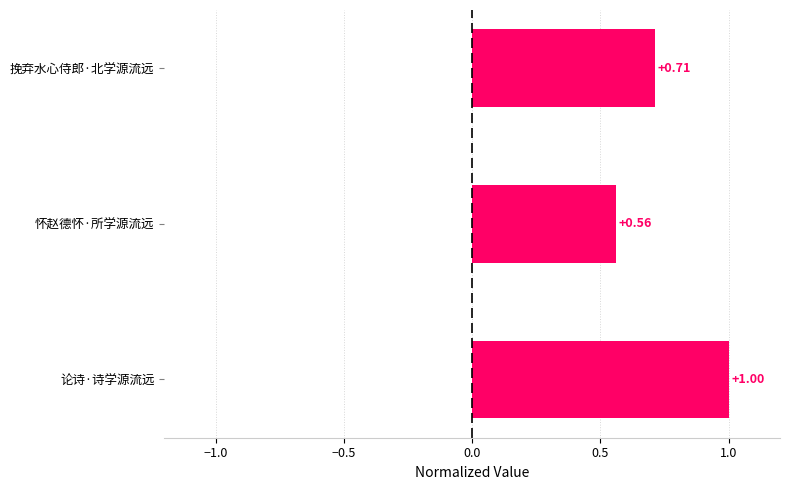

List the labels in order of value, largest first.

论诗·诗学源流远, 挽弃水心侍郎·北学源流远, 怀赵德怀·所学源流远